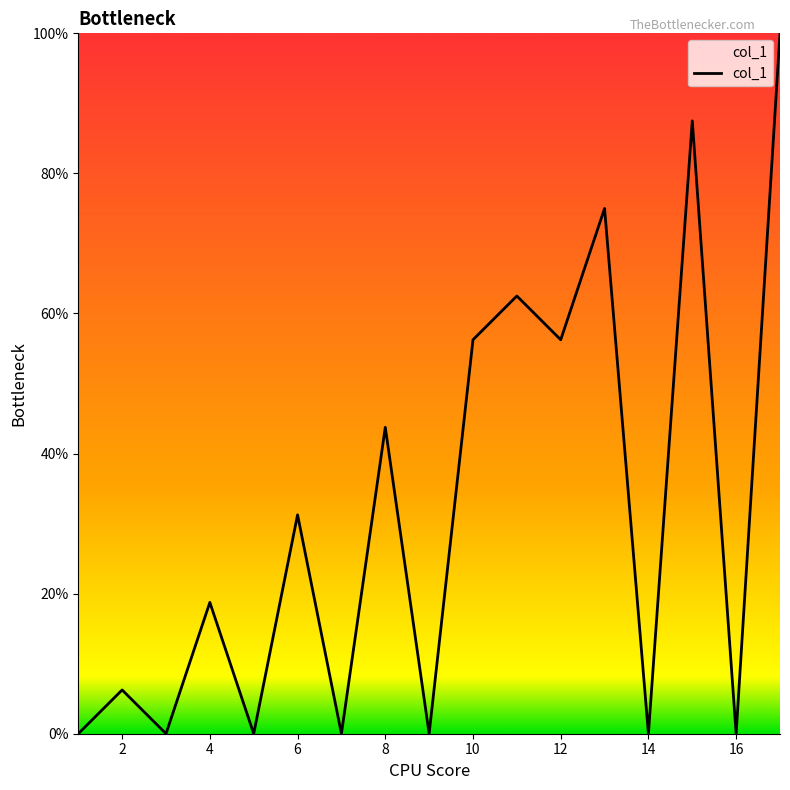

What is the difference between the maximum and minimum values?

100.0